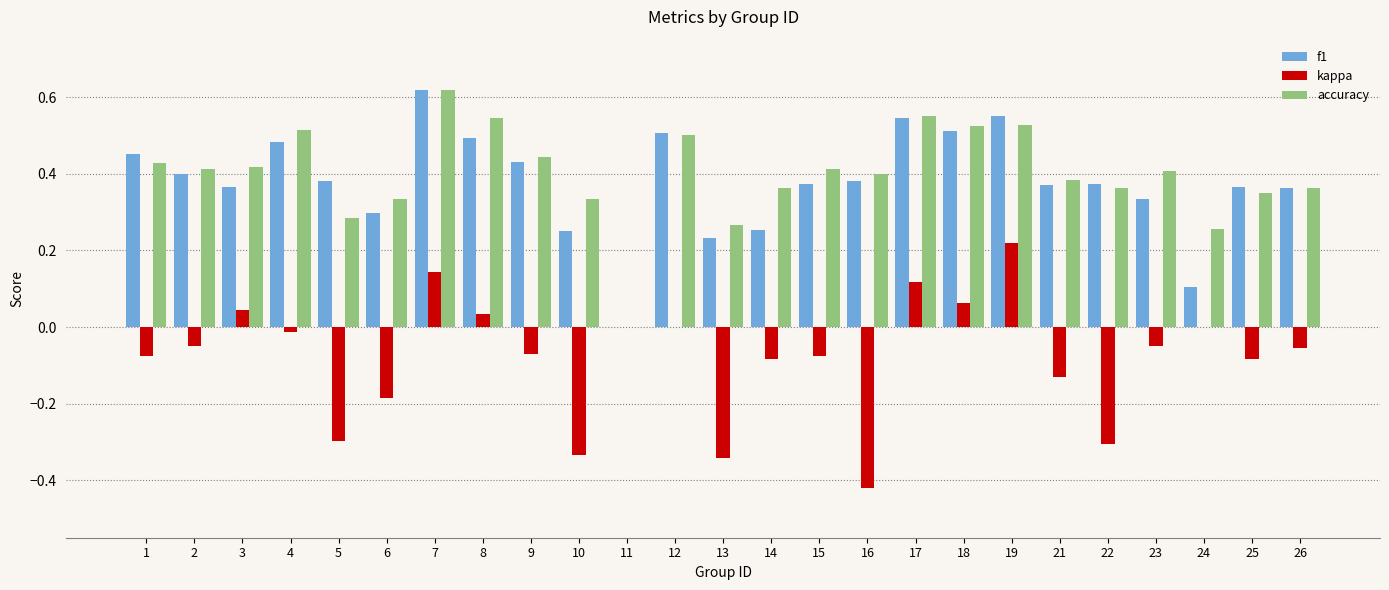

What is the sum of all f1 values?

9.4